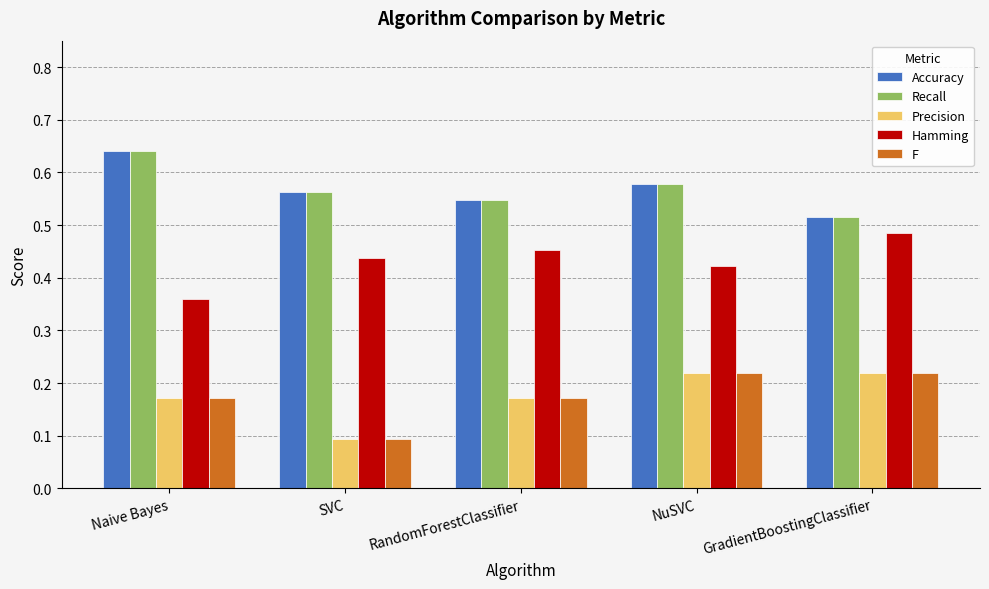

Which category has the lowest value across all series?

SVC